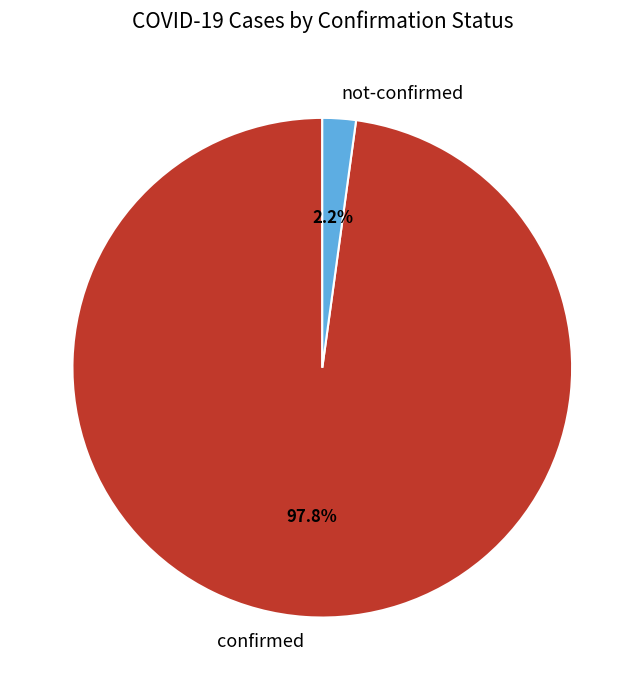

Combined, what portion of the pie is not-confirmed and confirmed?

100.0%